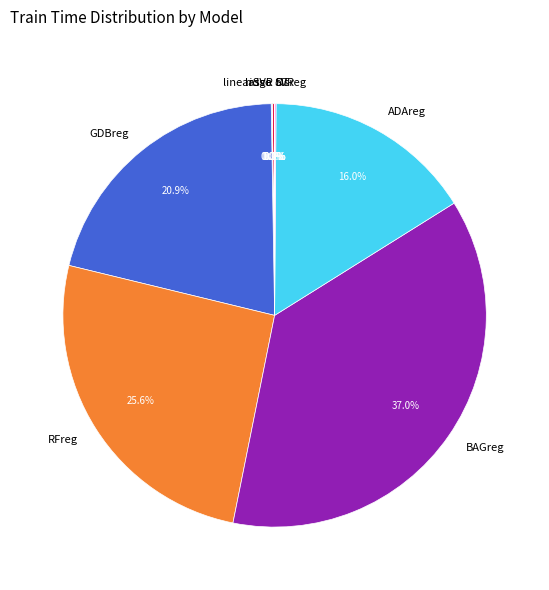

To the nearest percent, what is the average slice percentage?

10%